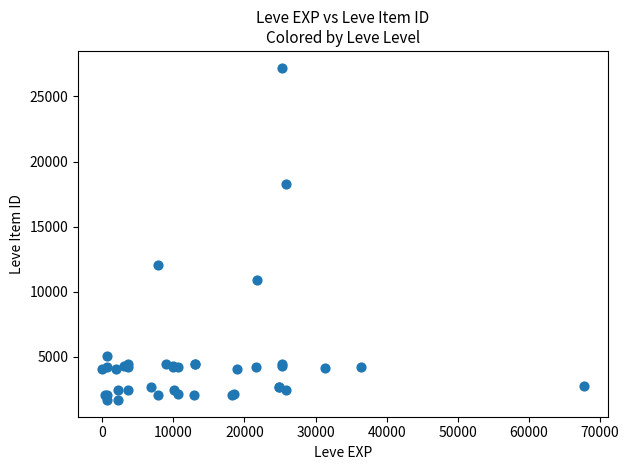

What Y value in the scatter plot is closest to 14448?

12018